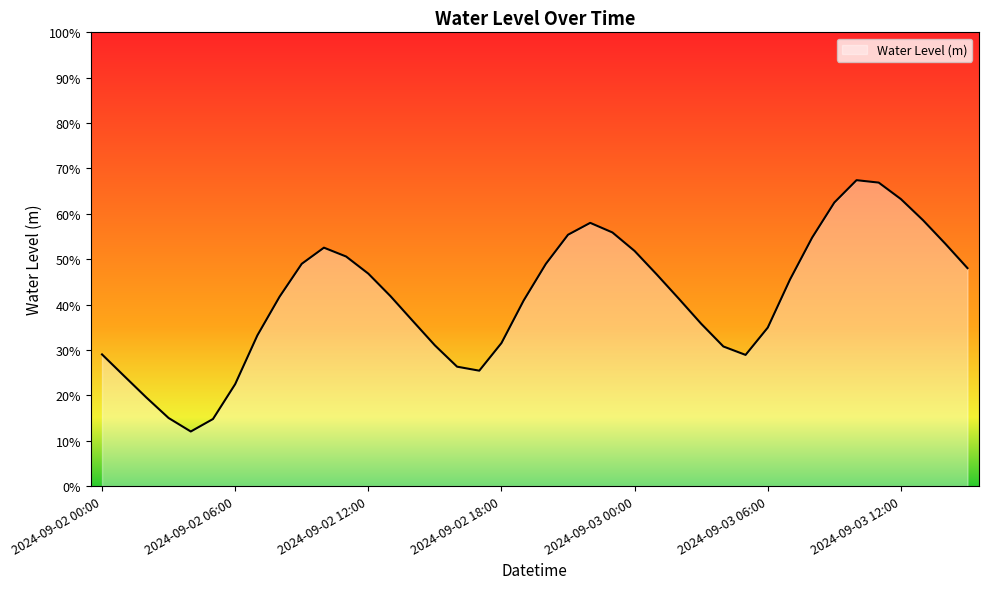

Rank the categories by value from lowest to highest.

2024-09-02 04:00, 2024-09-02 05:00, 2024-09-02 03:00, 2024-09-02 02:00, 2024-09-02 06:00, 2024-09-02 01:00, 2024-09-02 17:00, 2024-09-02 16:00, 2024-09-03 05:00, 2024-09-02 00:00, 2024-09-03 04:00, 2024-09-02 15:00, 2024-09-02 18:00, 2024-09-02 07:00, 2024-09-03 06:00, 2024-09-03 03:00, 2024-09-02 14:00, 2024-09-02 19:00, 2024-09-03 02:00, 2024-09-02 08:00, 2024-09-02 13:00, 2024-09-03 07:00, 2024-09-03 01:00, 2024-09-02 12:00, 2024-09-03 15:00, 2024-09-02 20:00, 2024-09-02 09:00, 2024-09-02 11:00, 2024-09-03 00:00, 2024-09-02 10:00, 2024-09-03 14:00, 2024-09-03 08:00, 2024-09-02 21:00, 2024-09-02 23:00, 2024-09-02 22:00, 2024-09-03 13:00, 2024-09-03 09:00, 2024-09-03 12:00, 2024-09-03 11:00, 2024-09-03 10:00